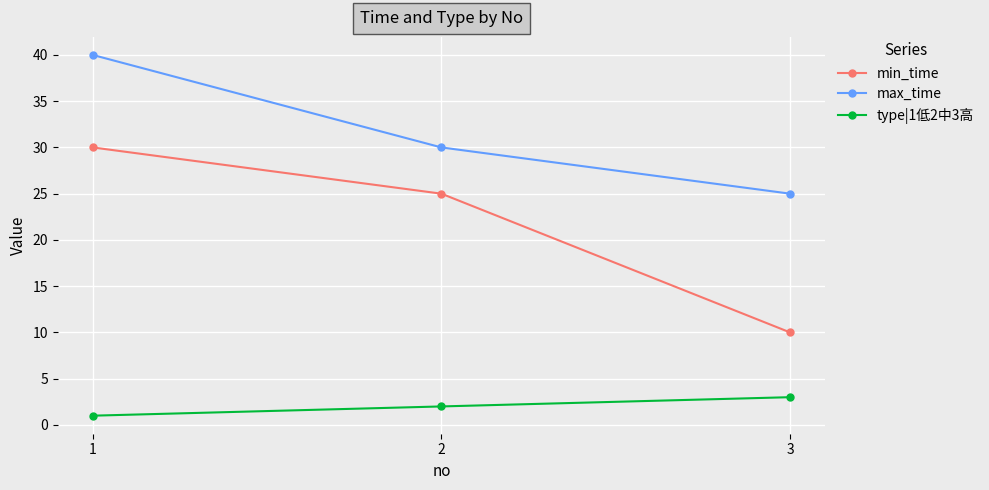

How many data points in min_time are less than 25?

1